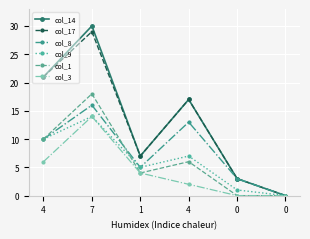

How many lines are shown in the chart?

6